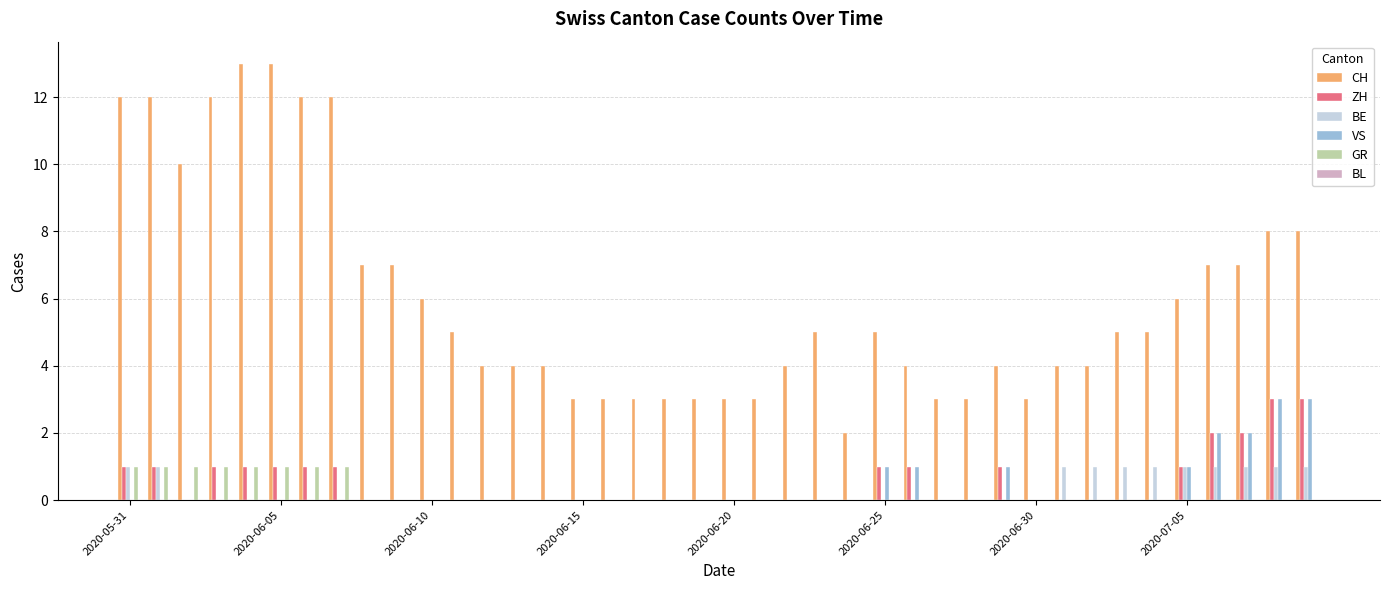

What is the sum of all CH values?

241